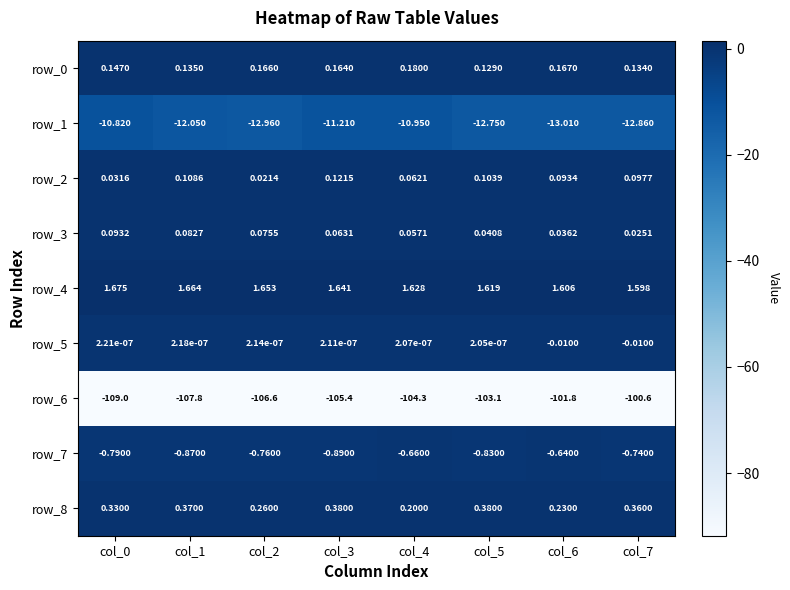

Is the value of row_7 at col_7 greater than the value of row_4 at col_2?

No